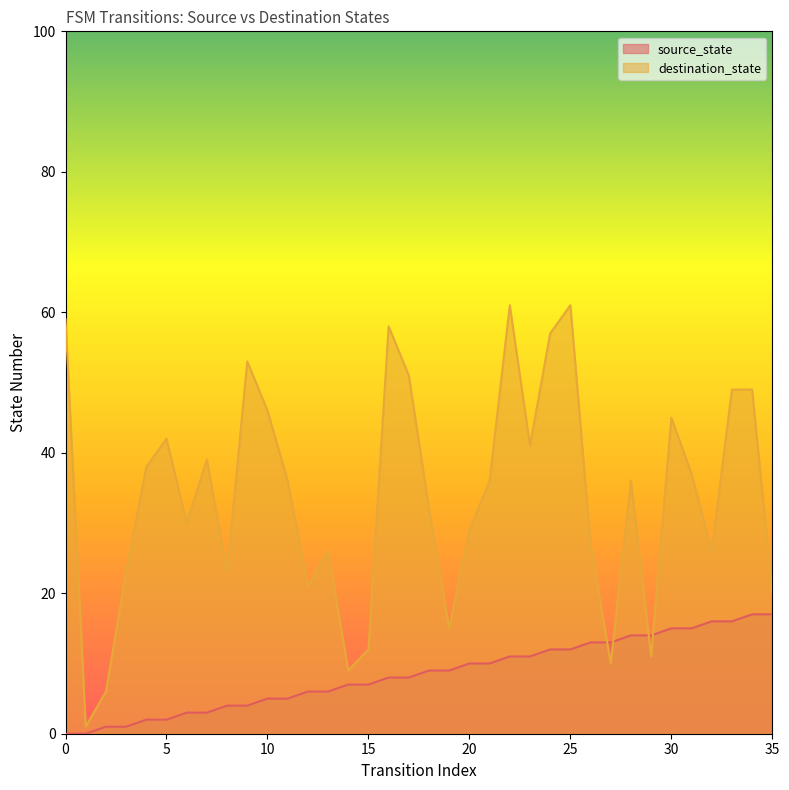

True or false: source_state has a value of 9 at 18.

True